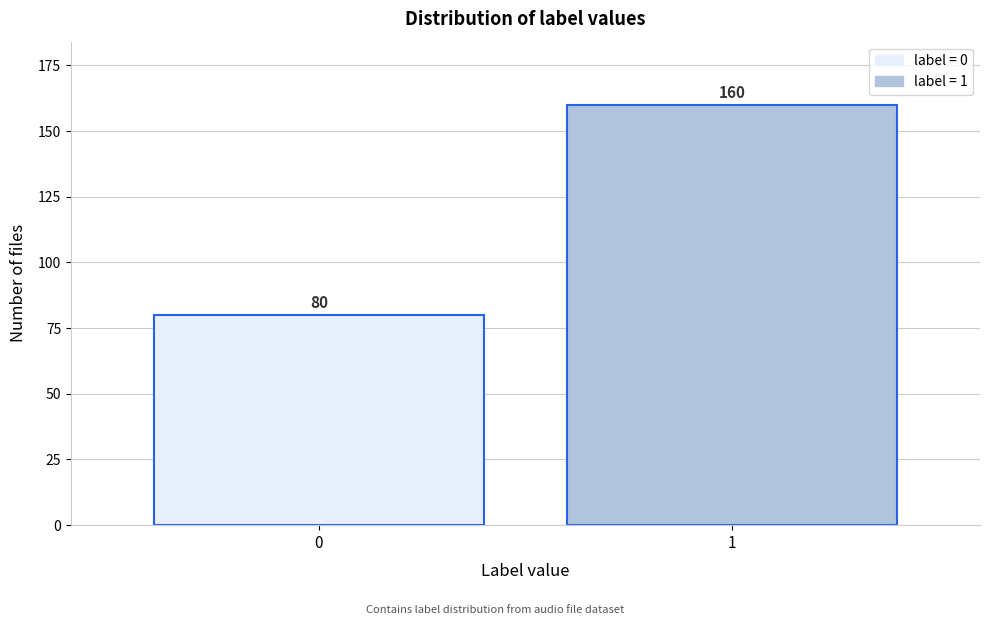

Reading left to right, what are all the values shown in this chart?

80	160